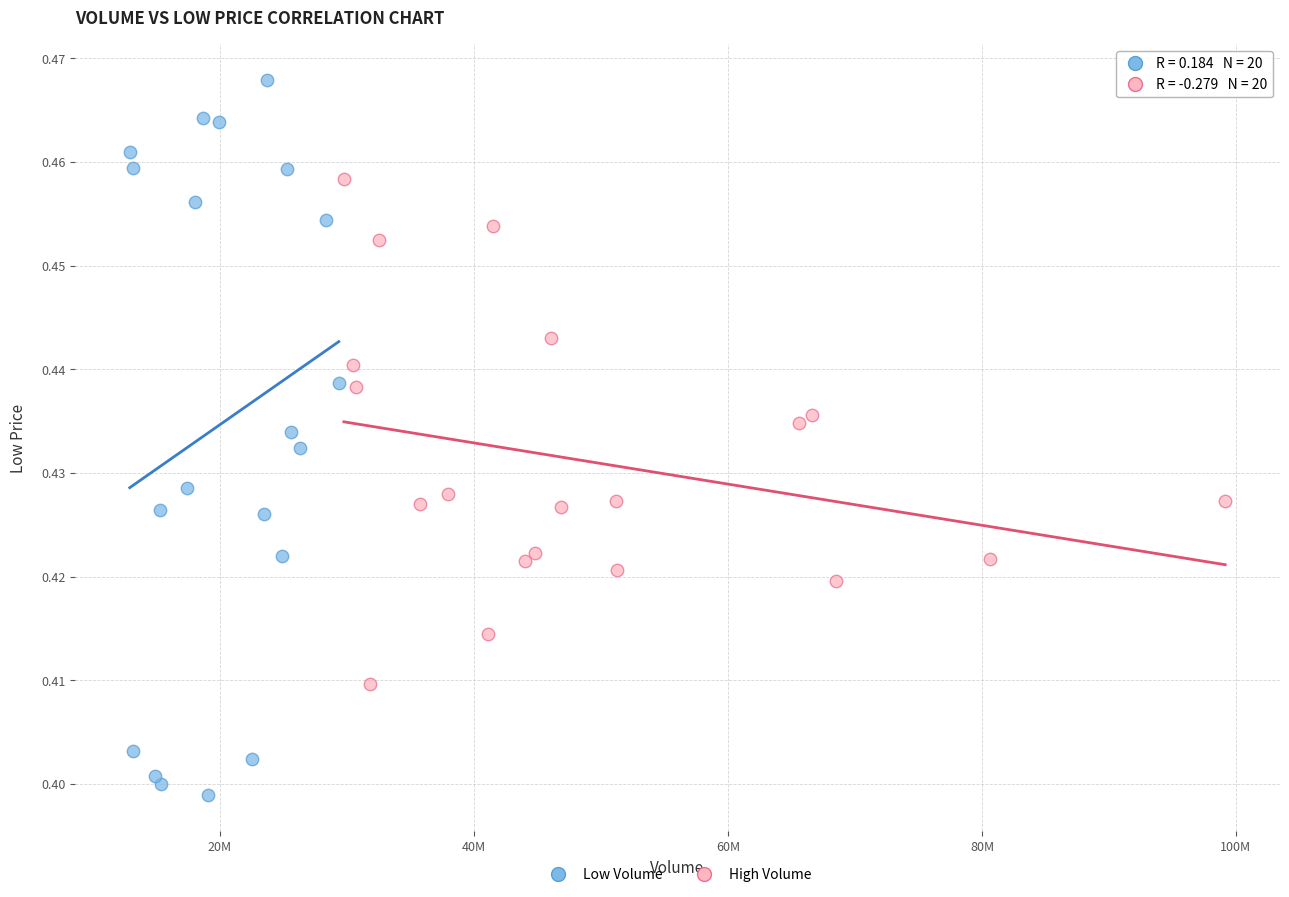

Which series contains the lowest Y value?

Low Volume